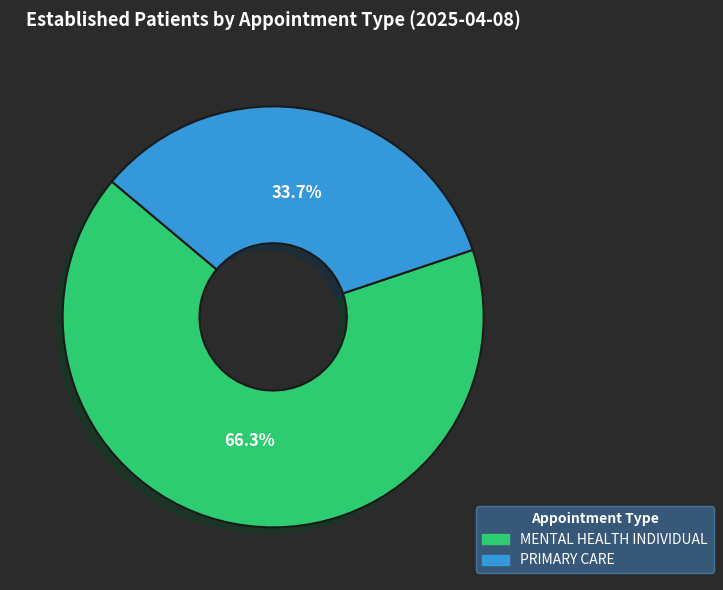

How many slices are in this pie chart?

2